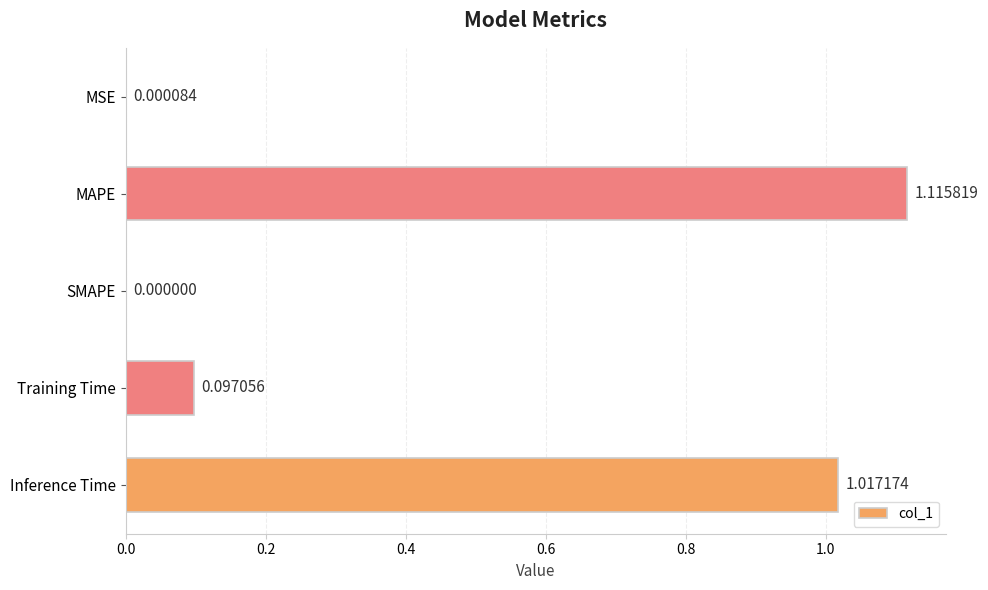

Where is the data nearest to the value 0?

SMAPE